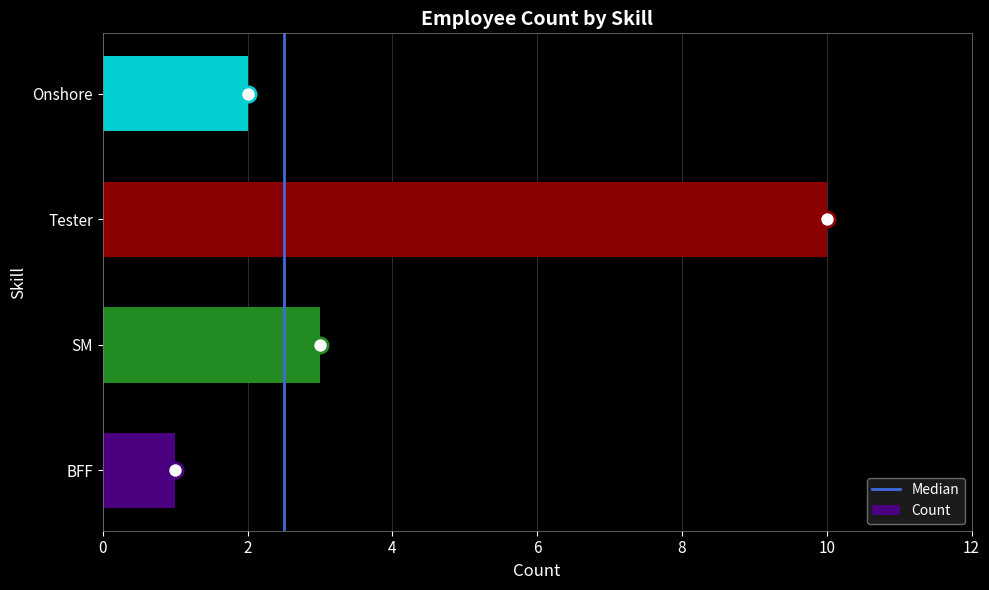

Which has a higher value, SM or Tester?

Tester